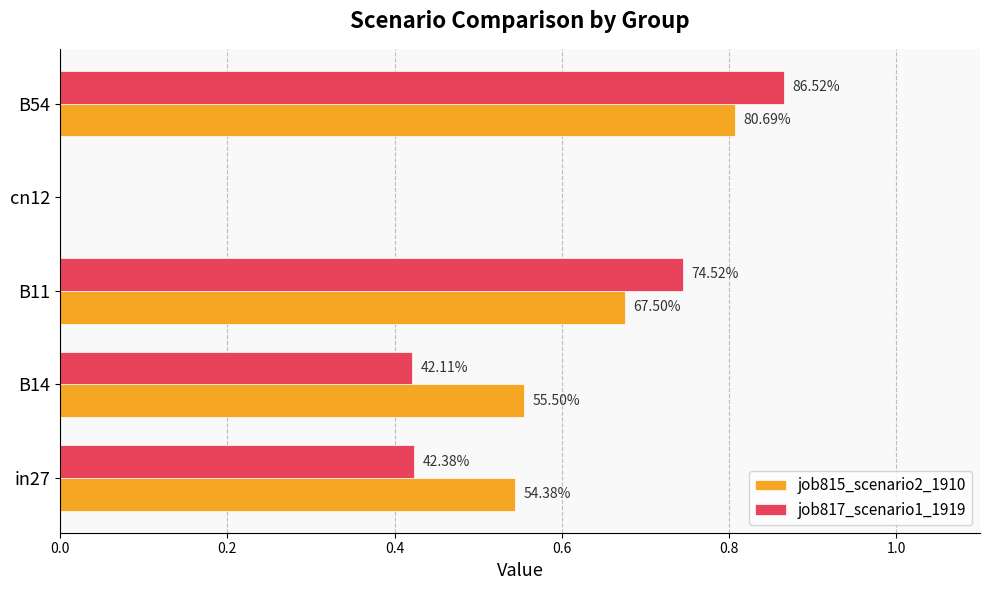

What are all the series names shown in the legend?

job815_scenario2_1910, job817_scenario1_1919